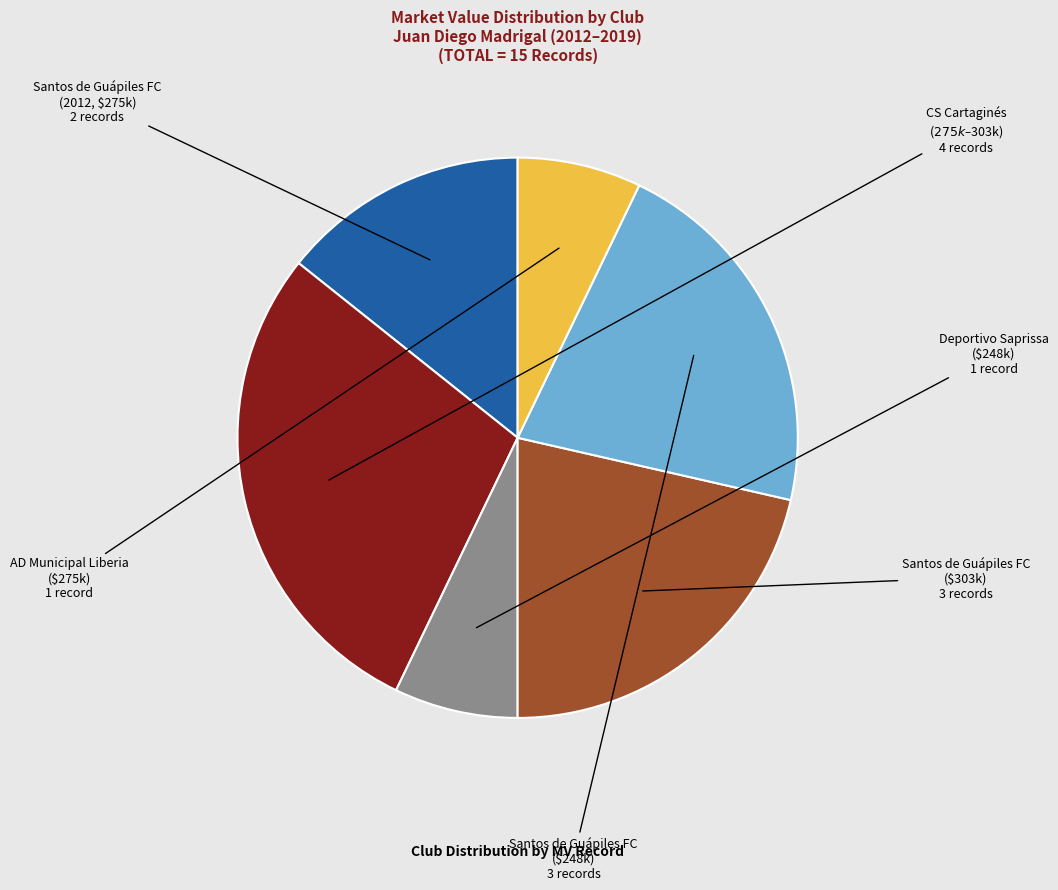

Is there a majority slice in this chart?

No